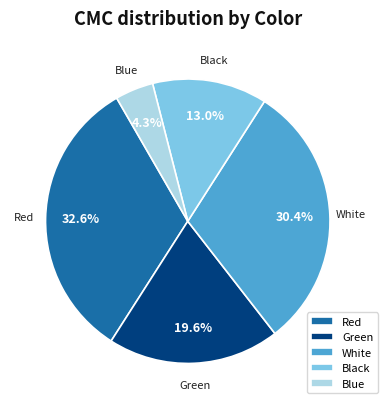

How much of the chart is everything except Blue?

95.7%